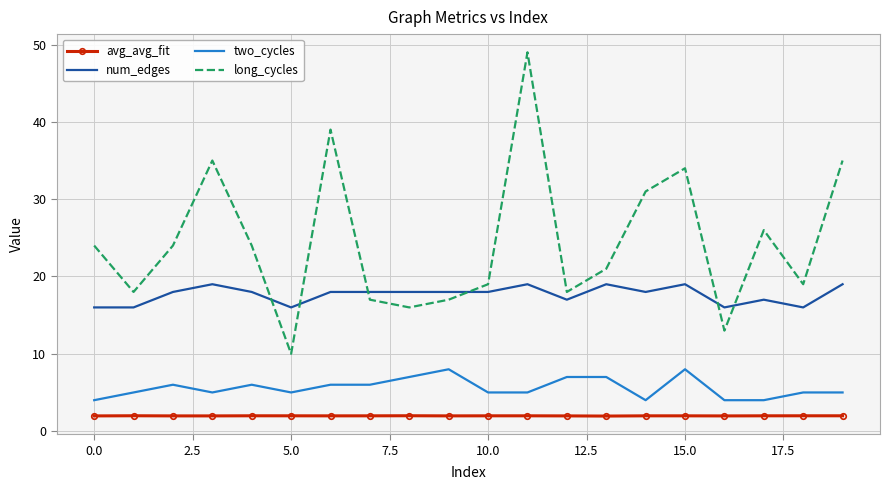

Which series has the largest total across all categories?

long_cycles